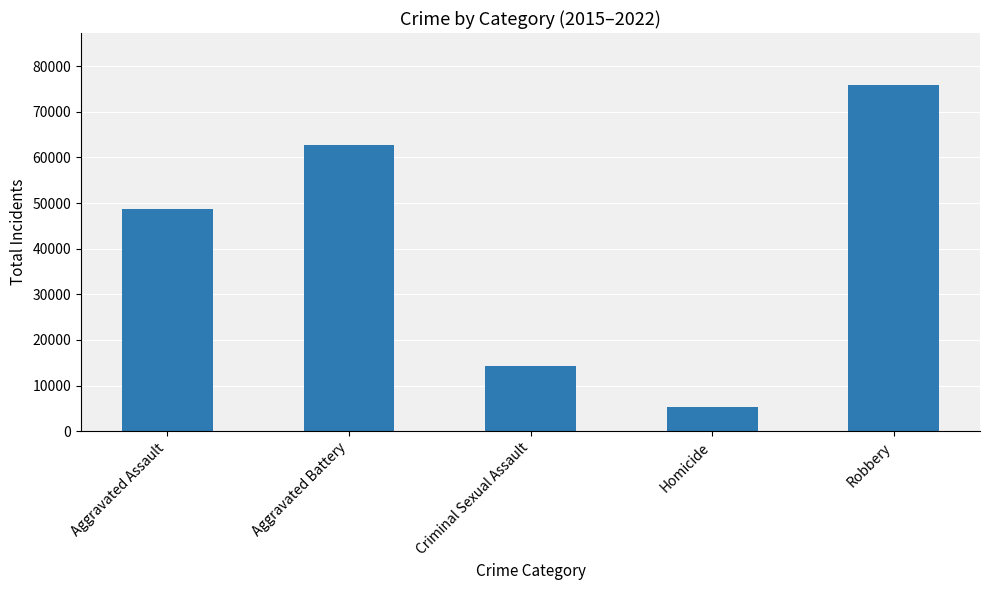

What position from the right is Criminal Sexual Assault?

3